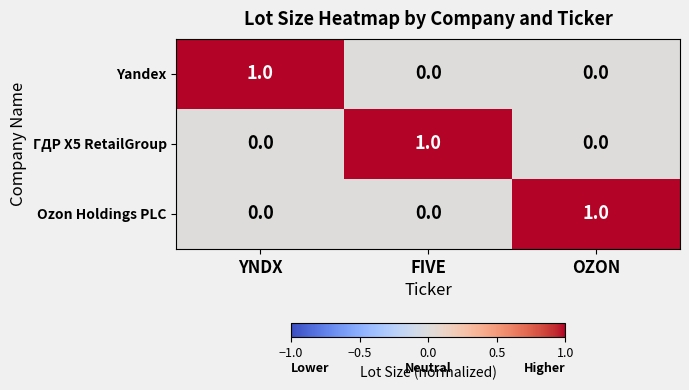

At how many categories does at least one series exceed 0?

3